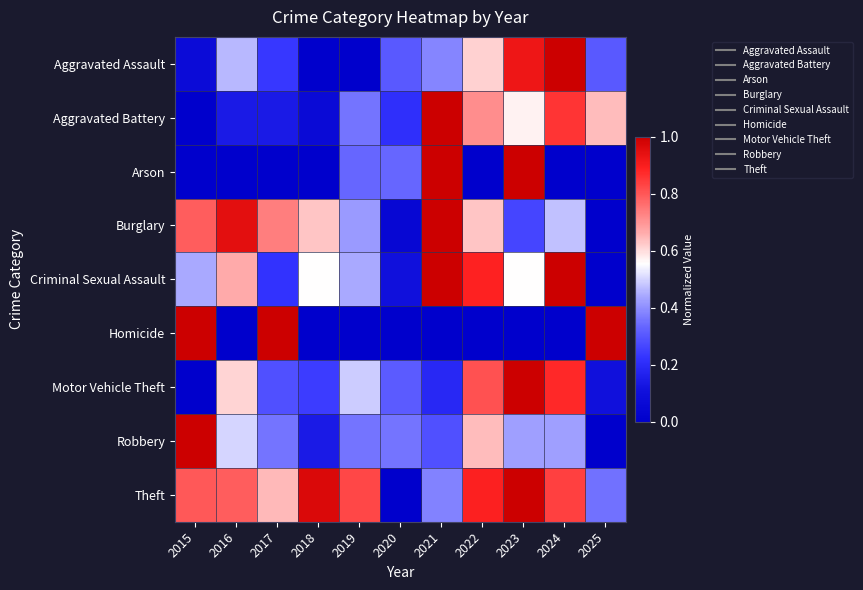

What is the difference between the highest and lowest values at 2022?

0.9